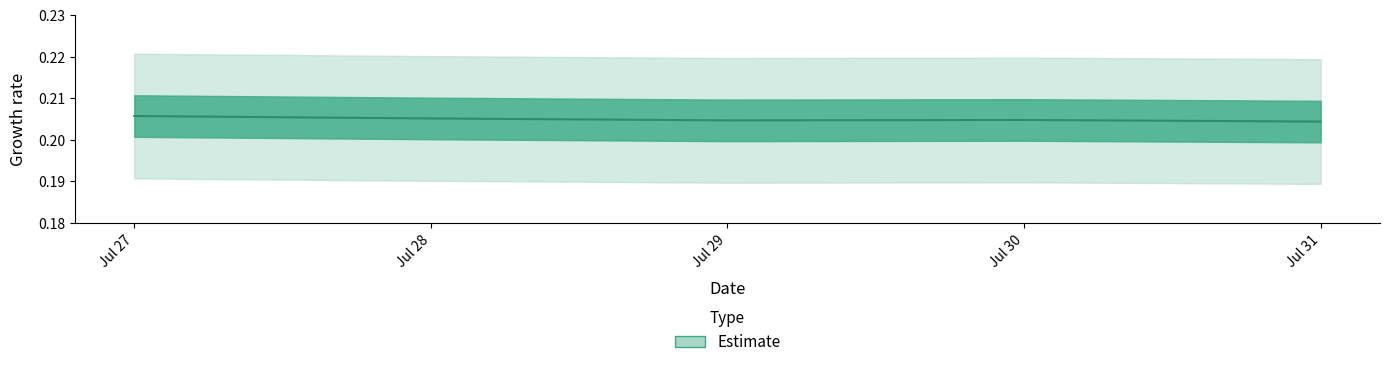

How many interior local peaks (higher than both neighbors) does the data have?

1